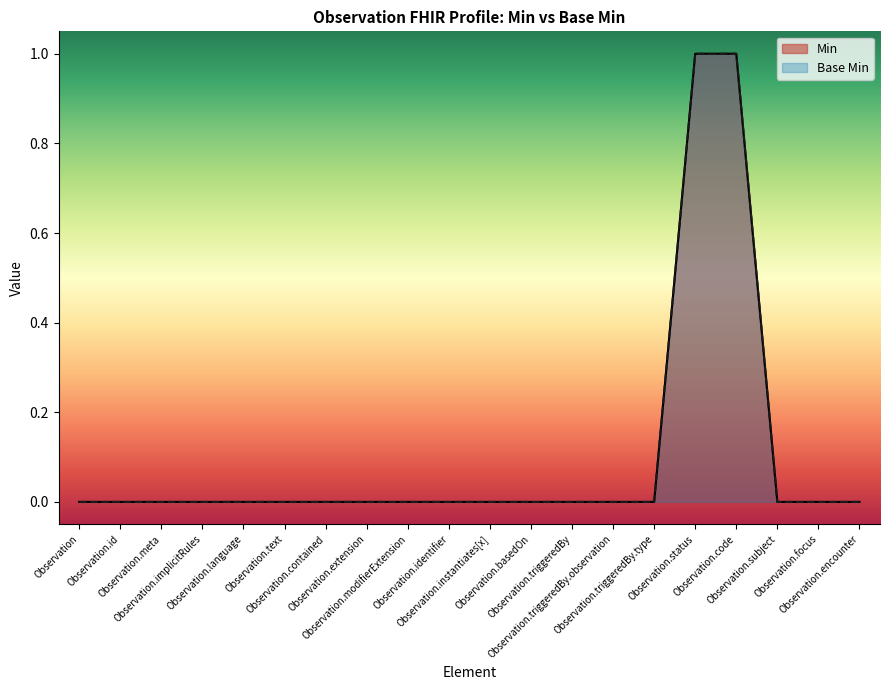

Does the chart display data point markers on the line(s)?

No